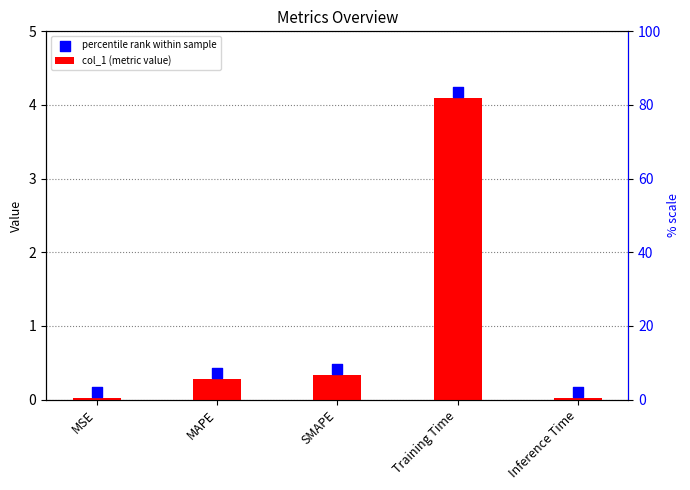

Is the value of col_1 (metric value) at Inference Time greater than the value of percentile rank within sample at MSE?

No